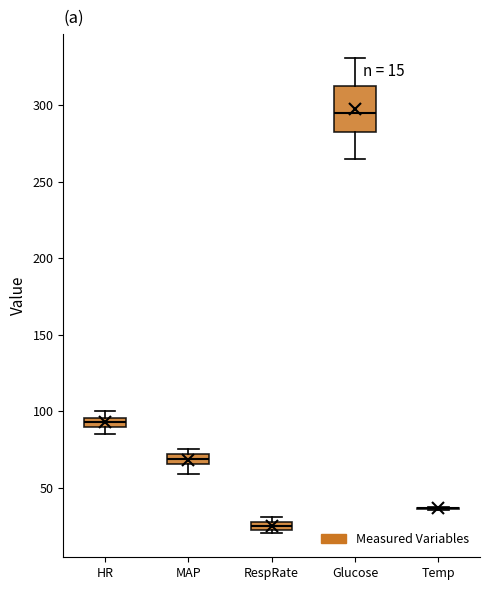

Which box is the tallest, from its lower edge to its upper edge?

Glucose